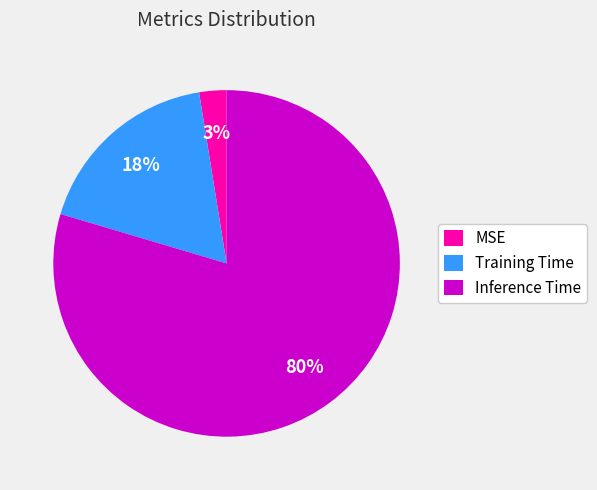

True or false: Training Time accounts for 18% of the total.

True